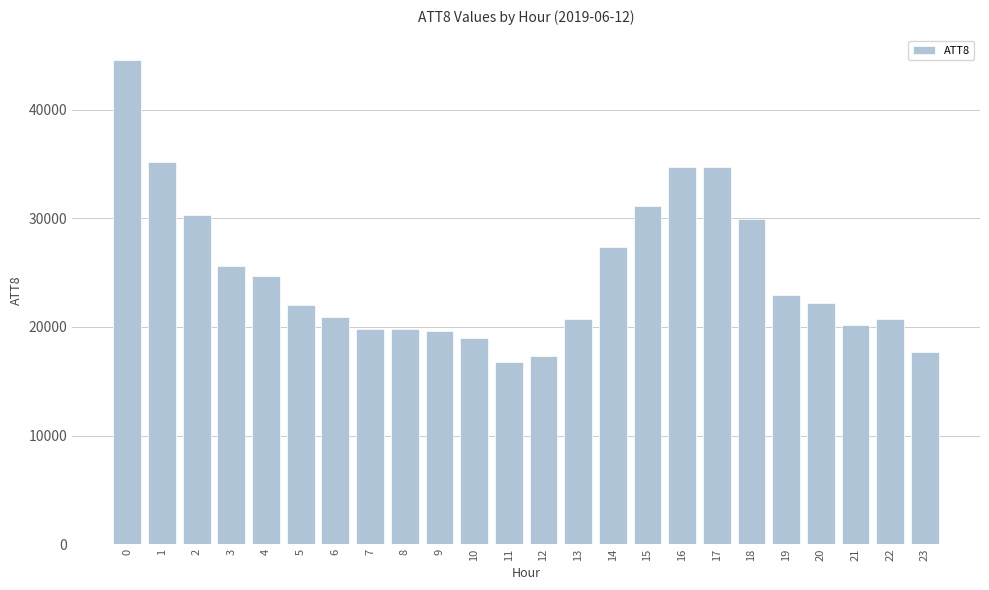

Approximately how many times larger is the value at 5 compared to 14?

0.8